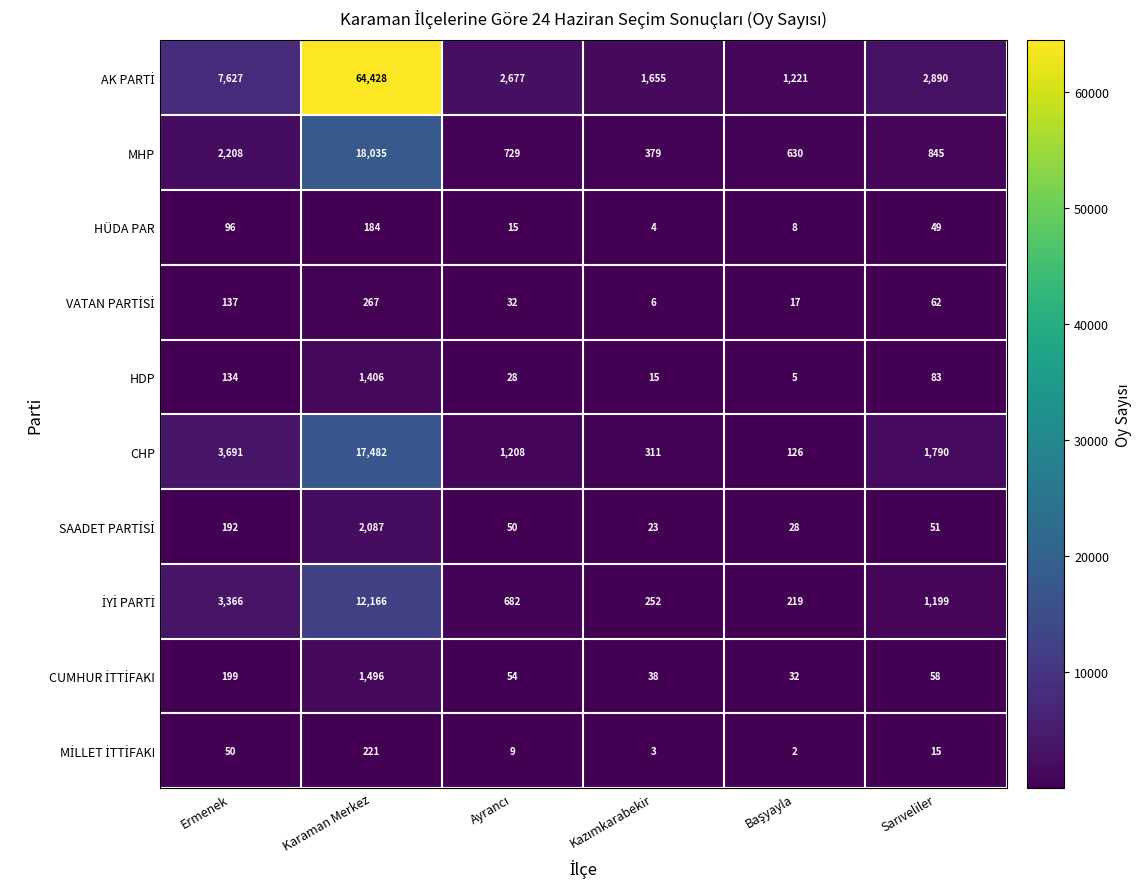

What is the greatest value displayed?

64428